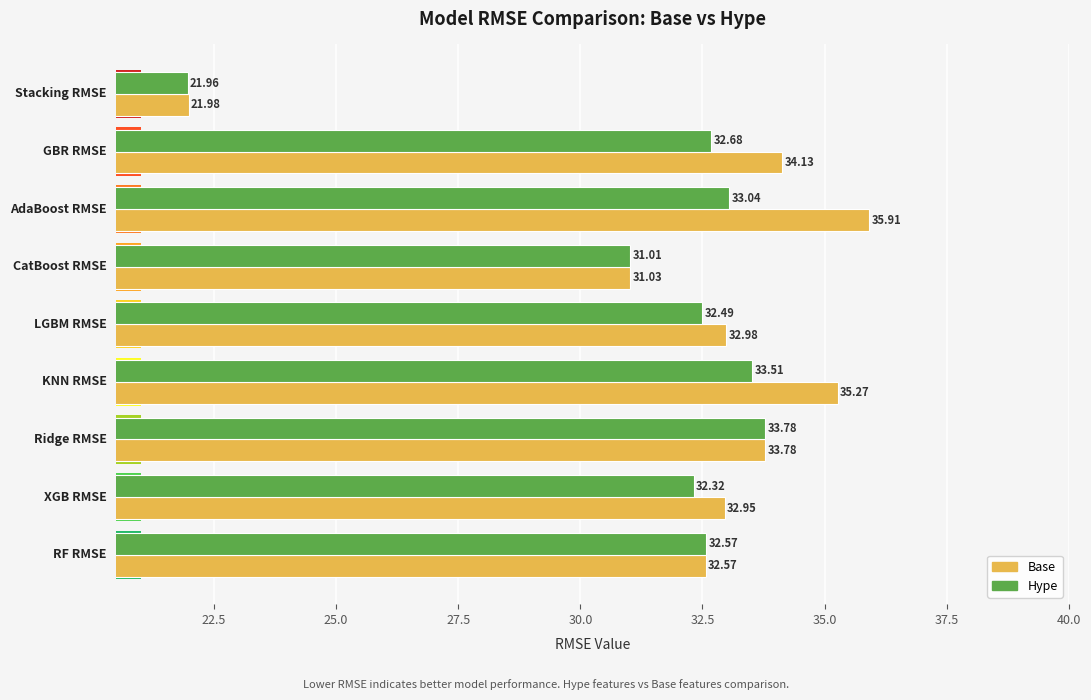

What is the value of the Hype bar at the 9th from the left?

22.0